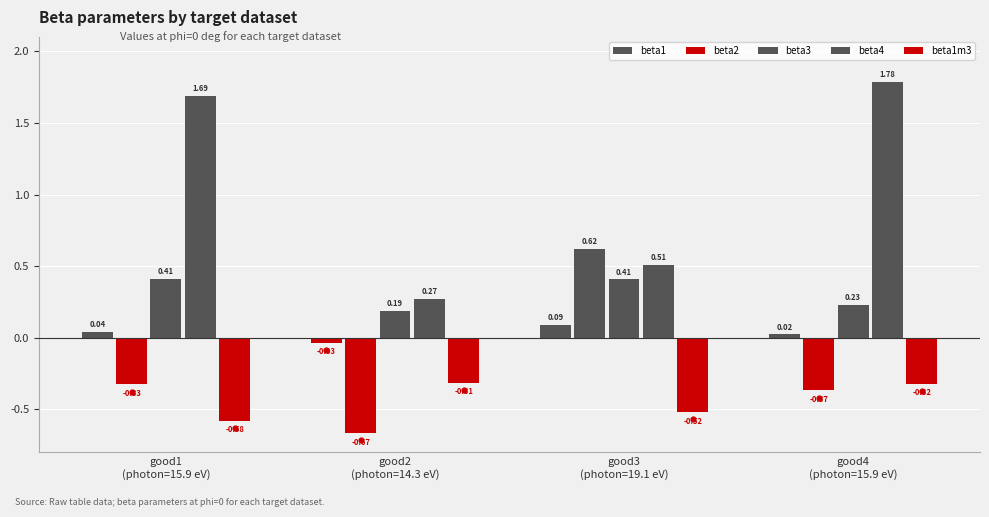

Which series contains the lowest Y value?

beta2